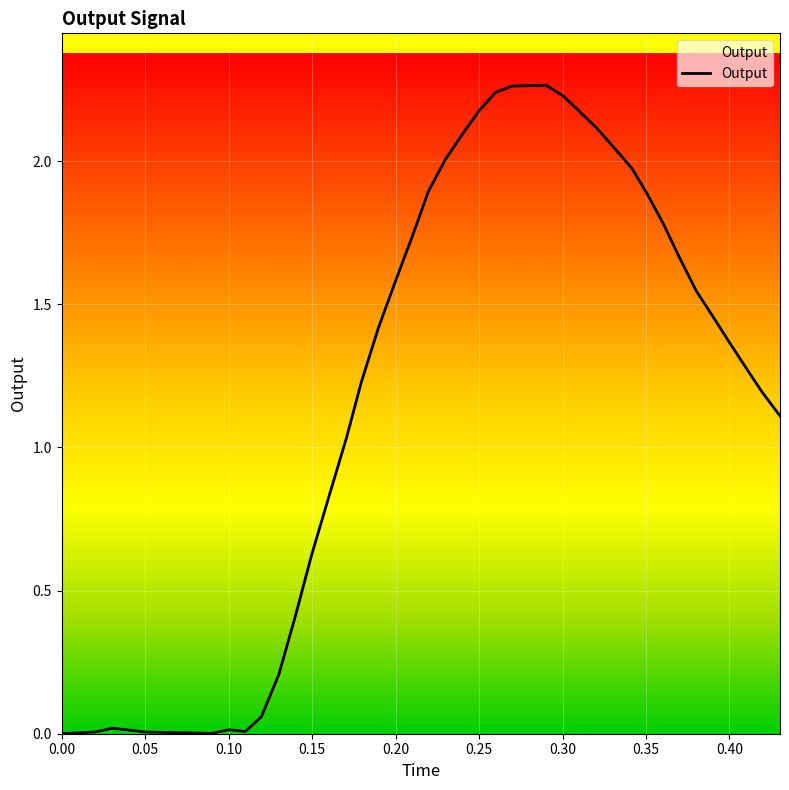

Is this an area chart (filled region under the line)?

Yes